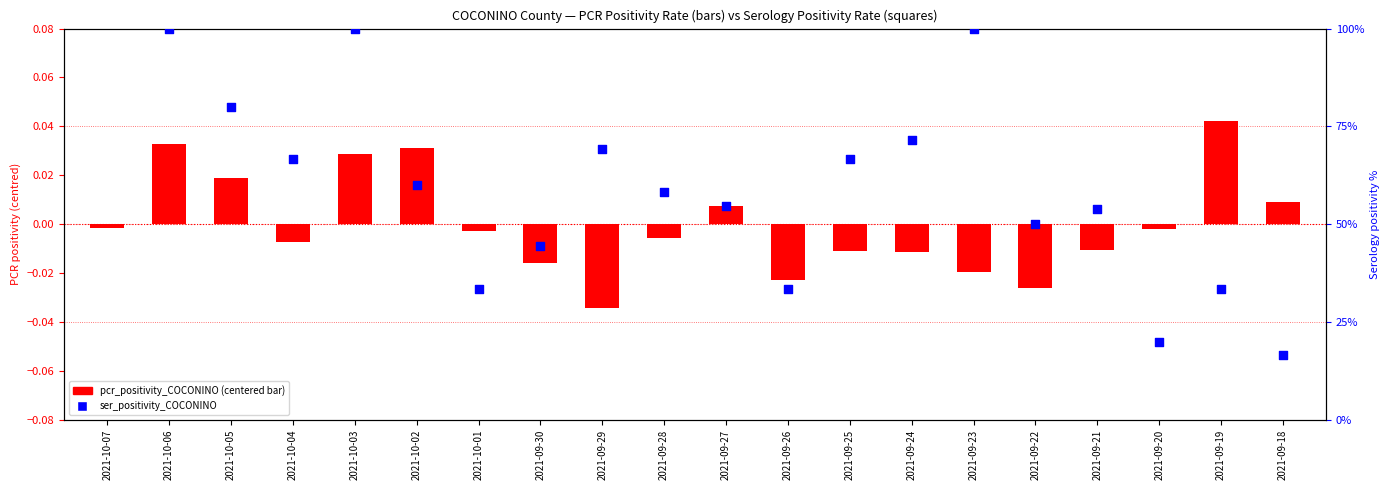

What is the total value across all series at 2021-09-21?

53.8